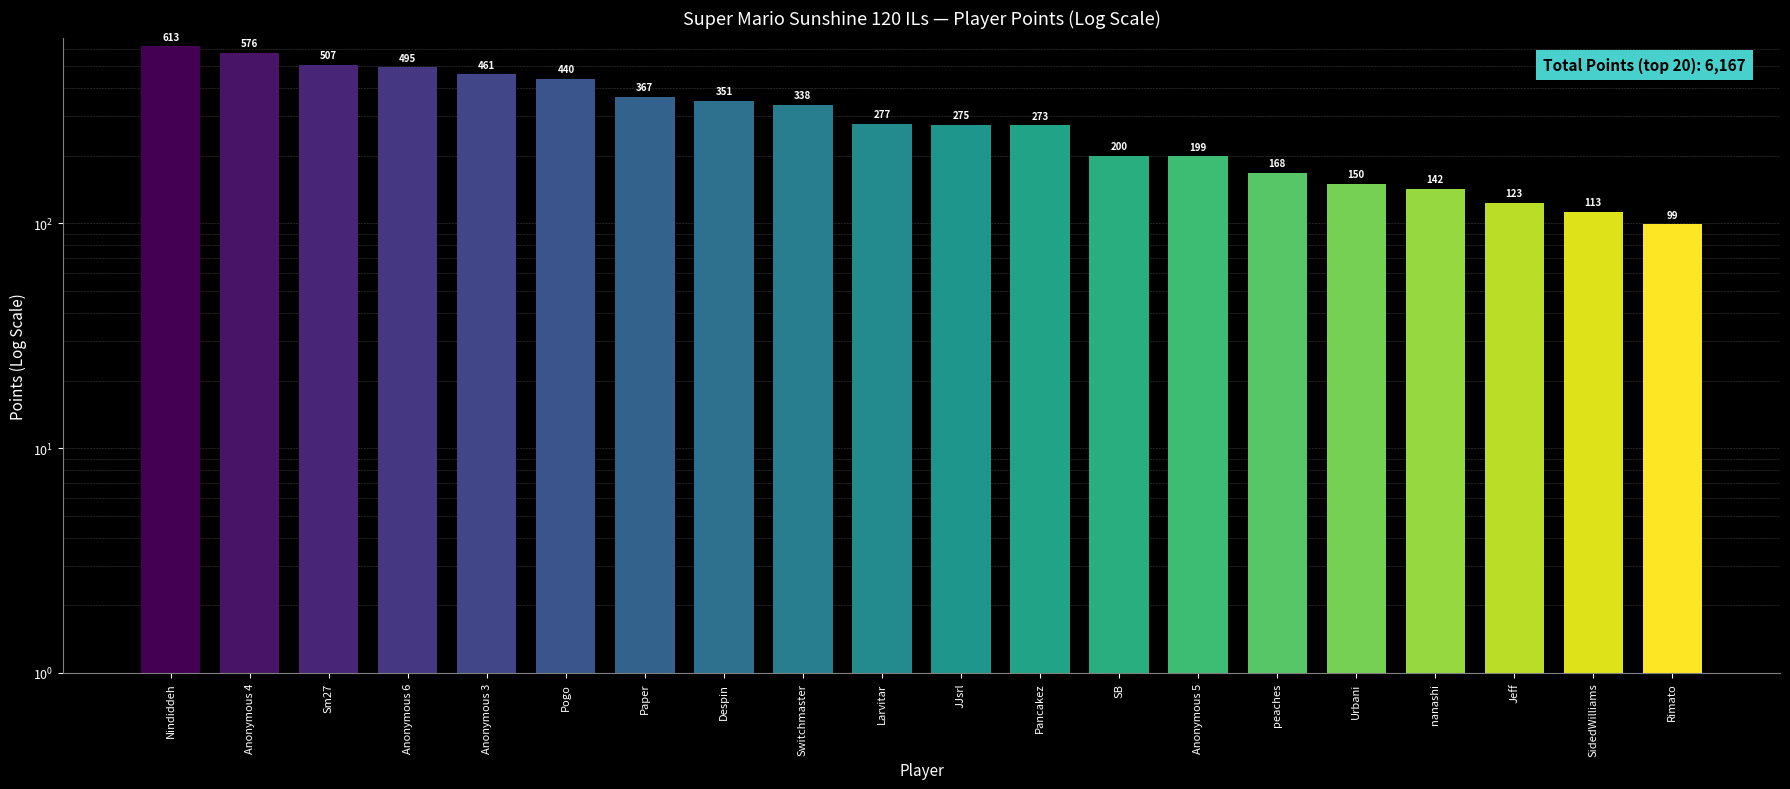

What is the label of the 10th bar from the right?

JJsrl